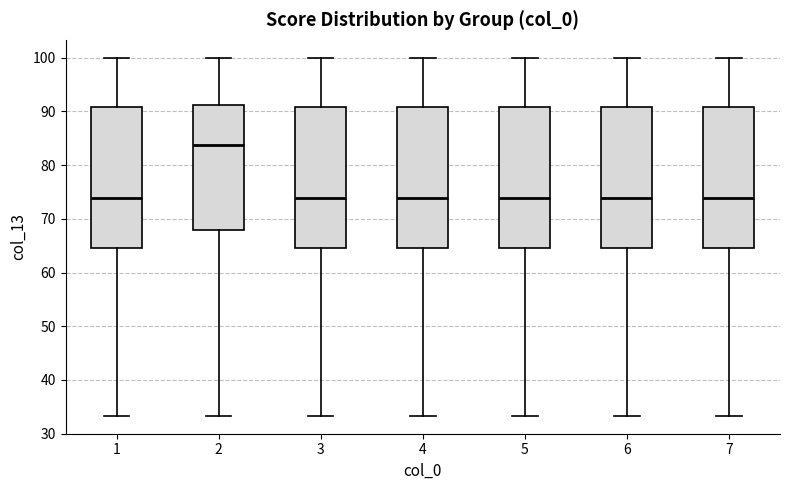

Where does the lower whisker of the box at x = 5 end on the y-axis? The values are not printed on the chart, so give them approximately, as read against the axis.

33